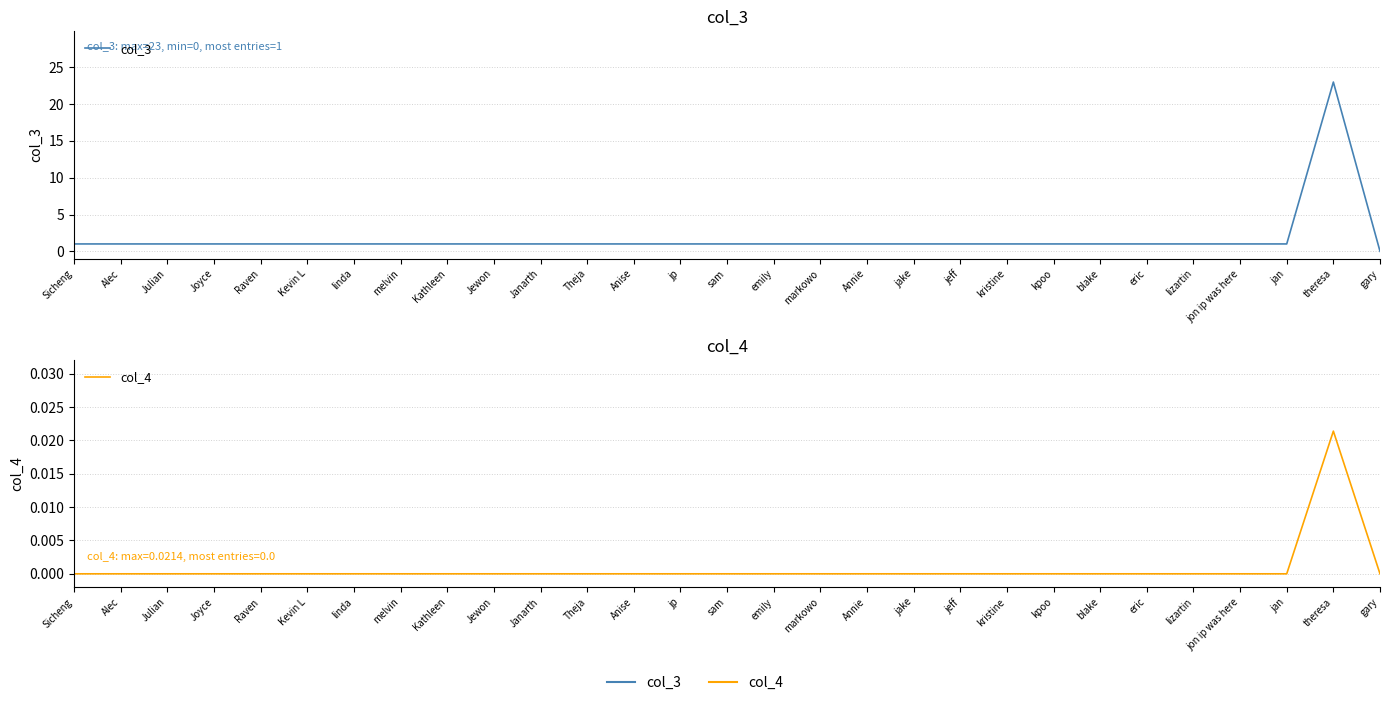

Which series changed the most between Anise and blake?

col_3